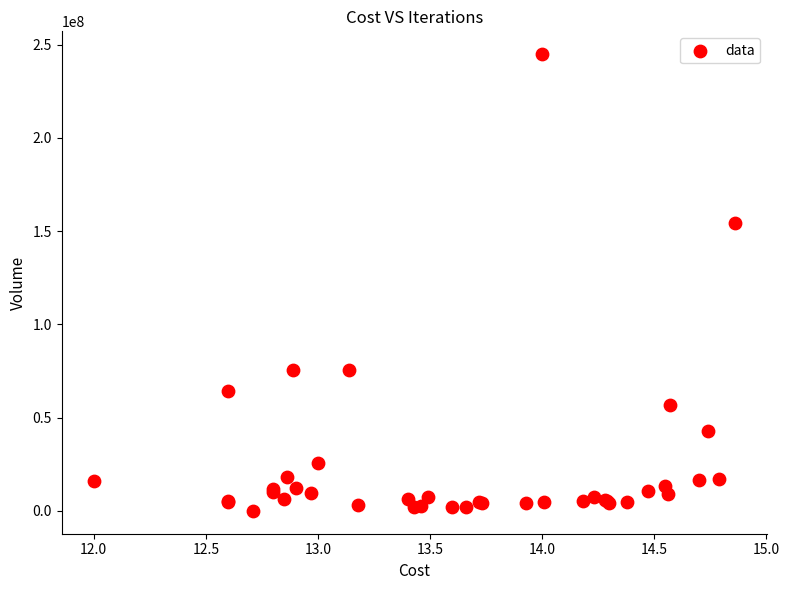

What Y value in the scatter plot is closest to 122470757?

154283555